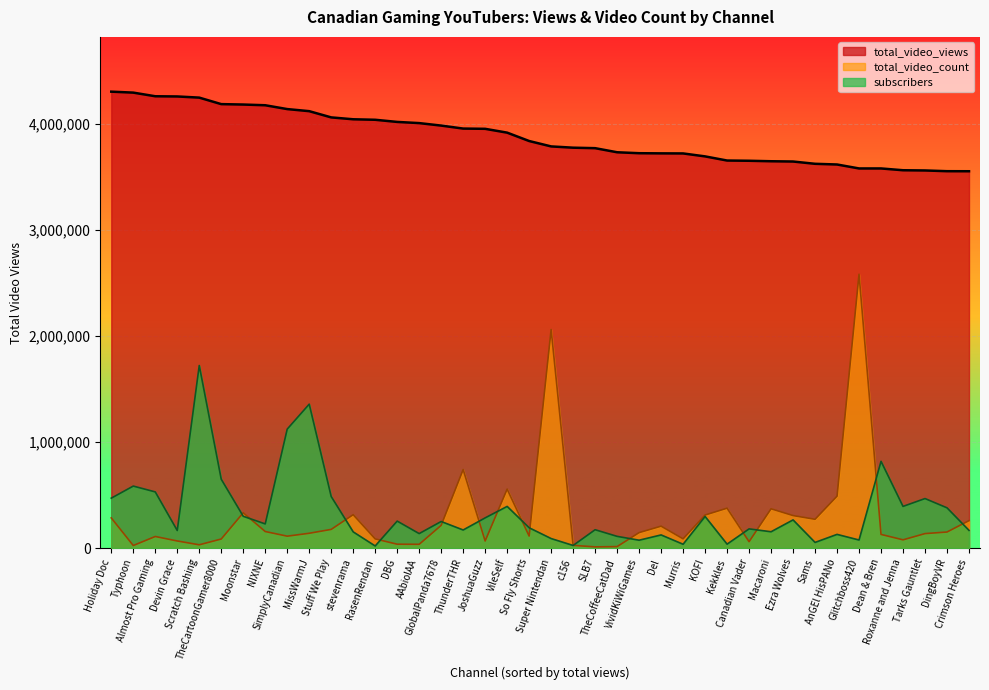

True or false: total_video_count has more than 1 interior local peaks.

True